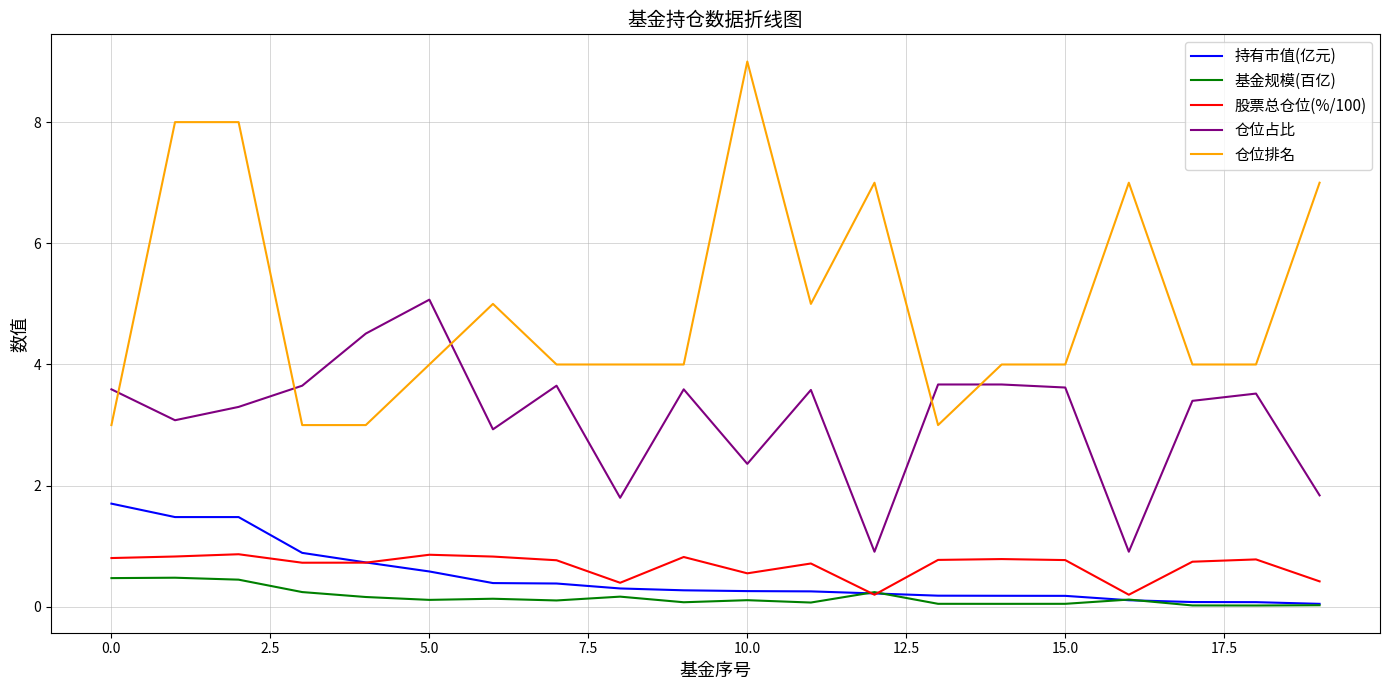

In 仓位占比, how many points are lower than both neighbors (excluding endpoints)?

6